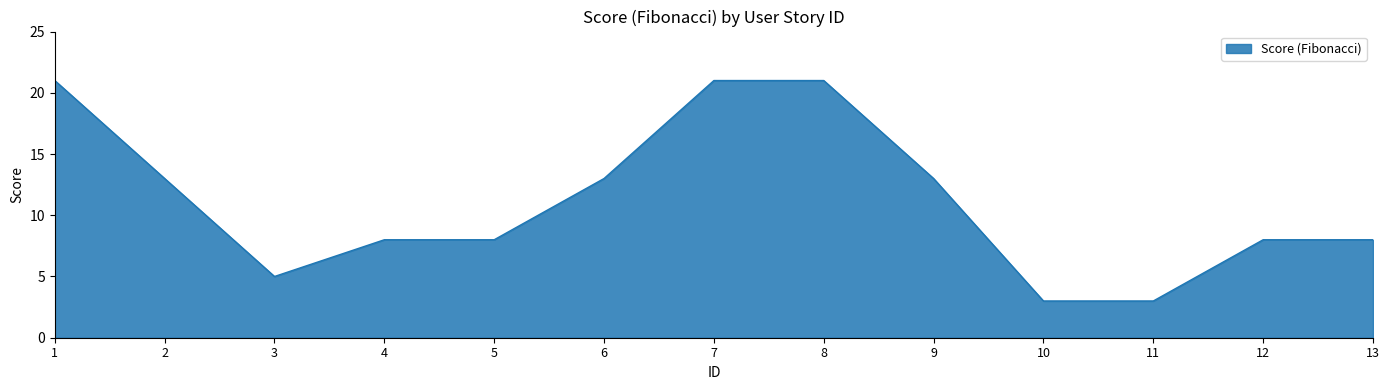

True or false: the data shows 13 at 2.

True